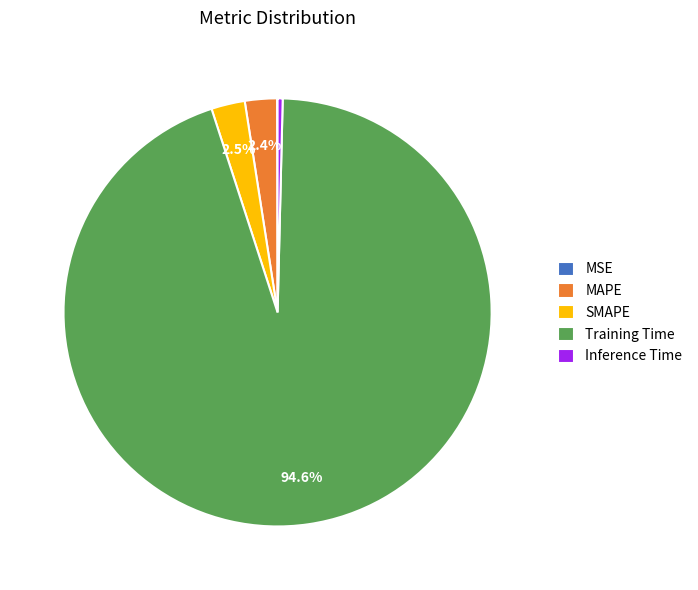

Is the sum of Training Time and MAPE greater than half?

Yes